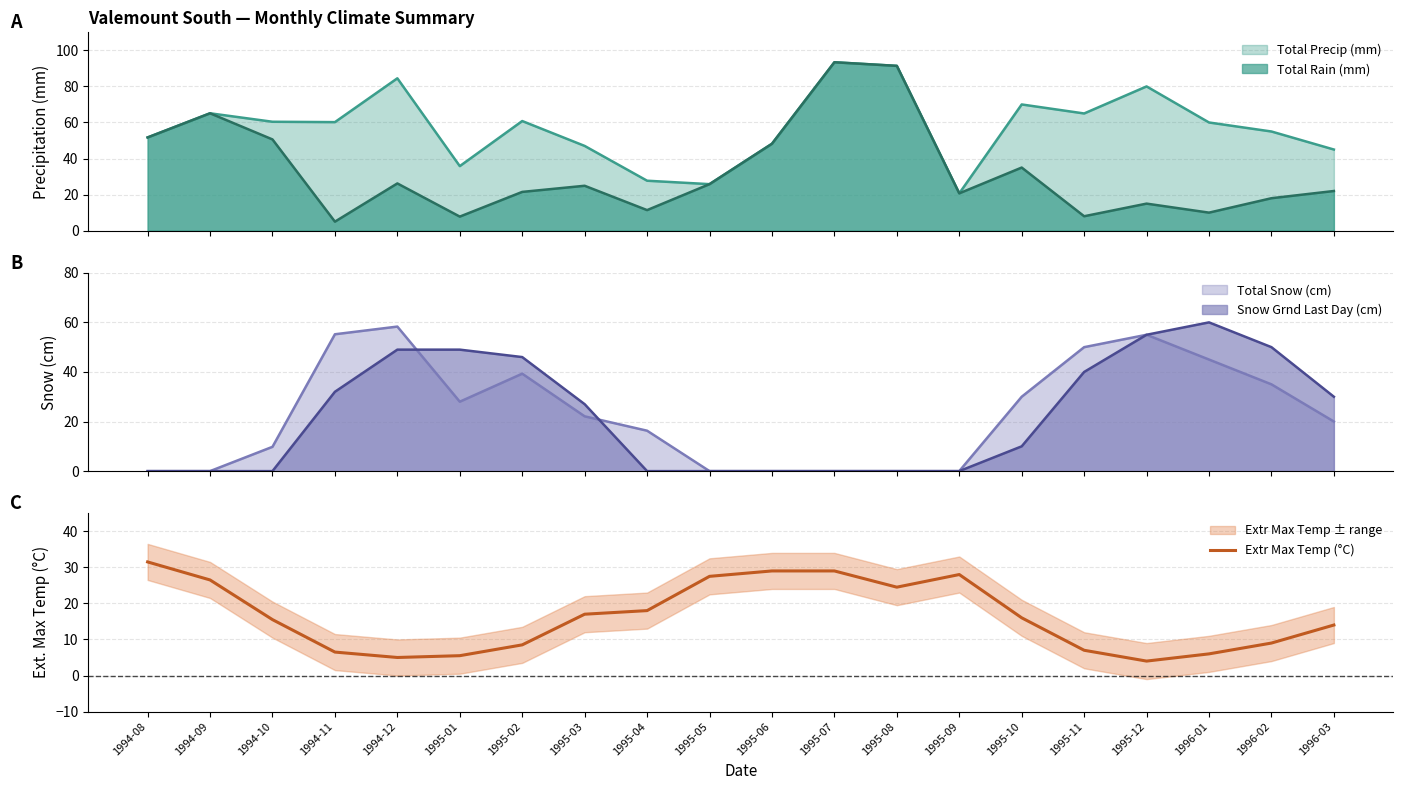

What is the difference between the maximum and minimum values?

27.5